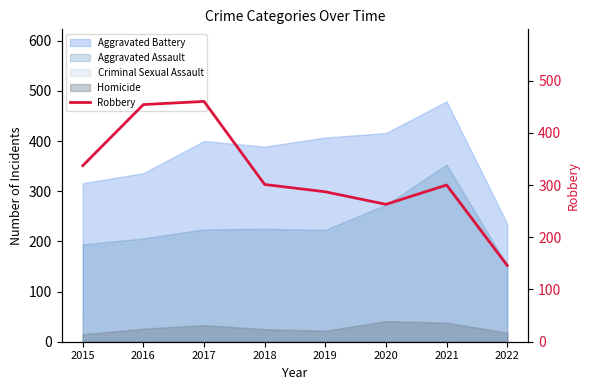

What is the difference between the maximum and minimum values?

314